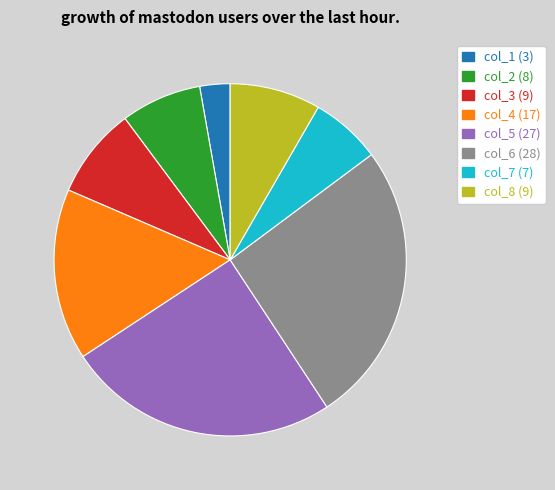

Which has a higher value, col_2 or col_1?

col_2